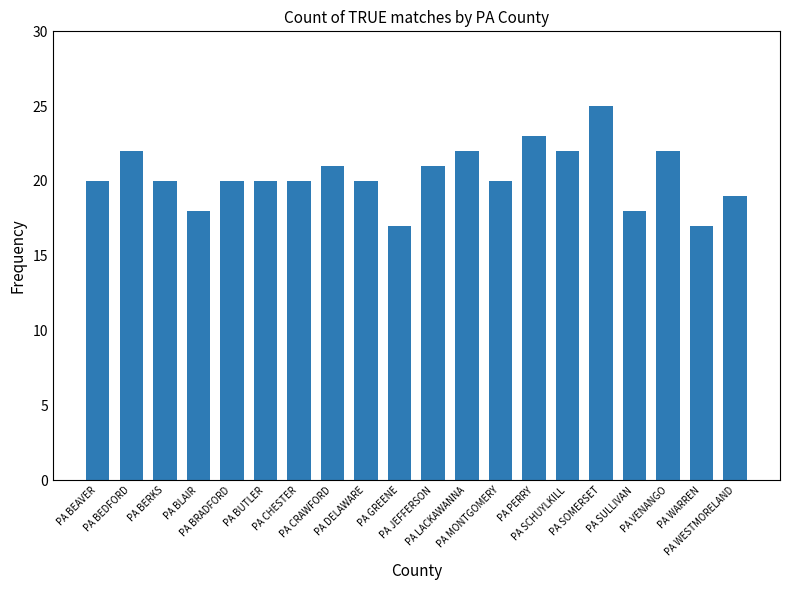

Approximately how many times larger is the value at PA BRADFORD compared to PA WARREN?

1.2